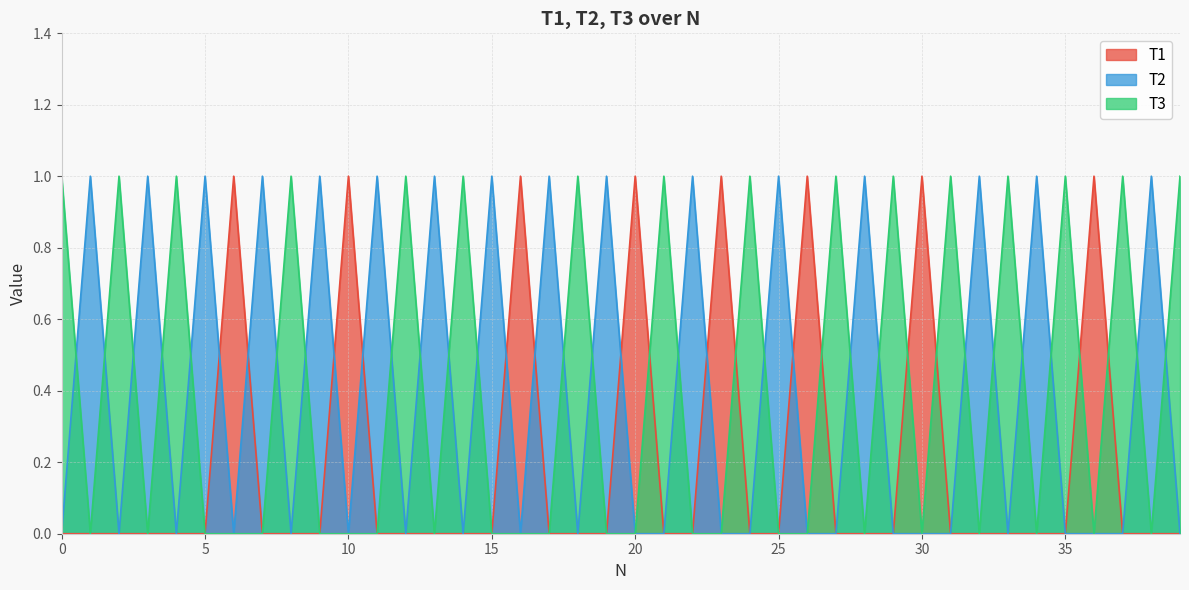

What is the greatest value displayed?

1